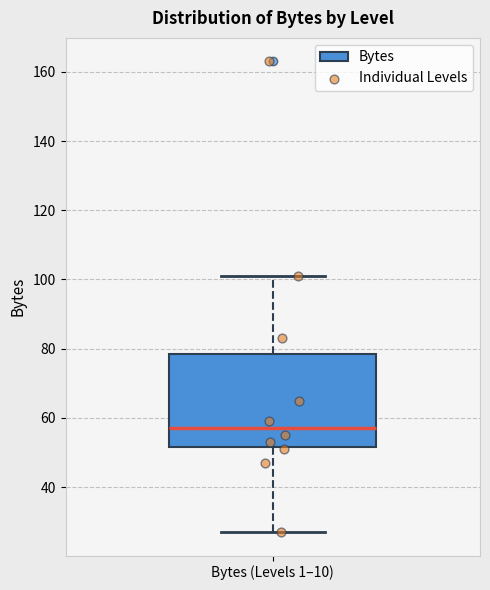

Where is the lower edge of the box for Bytes (Levels 1–10) on the y-axis? The values are not printed on the chart, so give them approximately, as read against the axis.

52